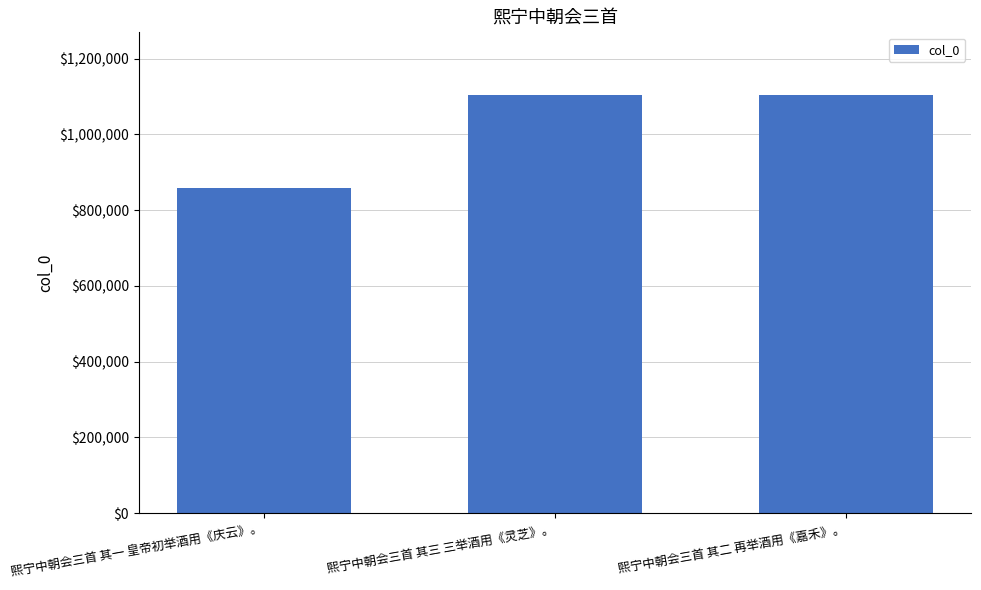

At which category does the chart reach its minimum across all series?

熙宁中朝会三首 其一 皇帝初举酒用《庆云》。